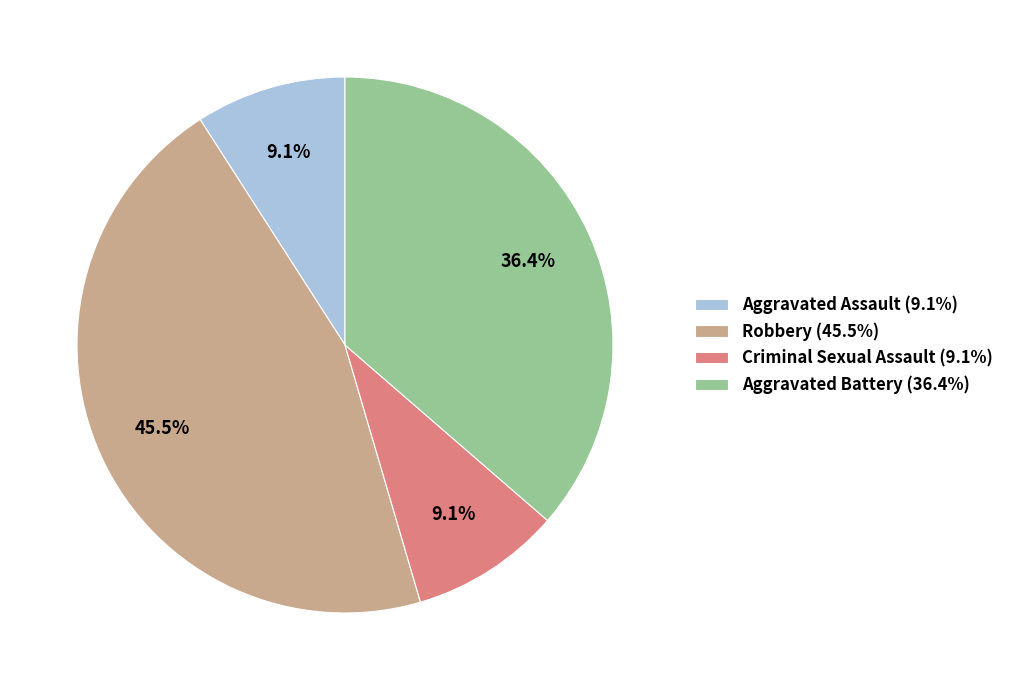

Which has a higher value, Aggravated Battery or Criminal Sexual Assault?

Aggravated Battery